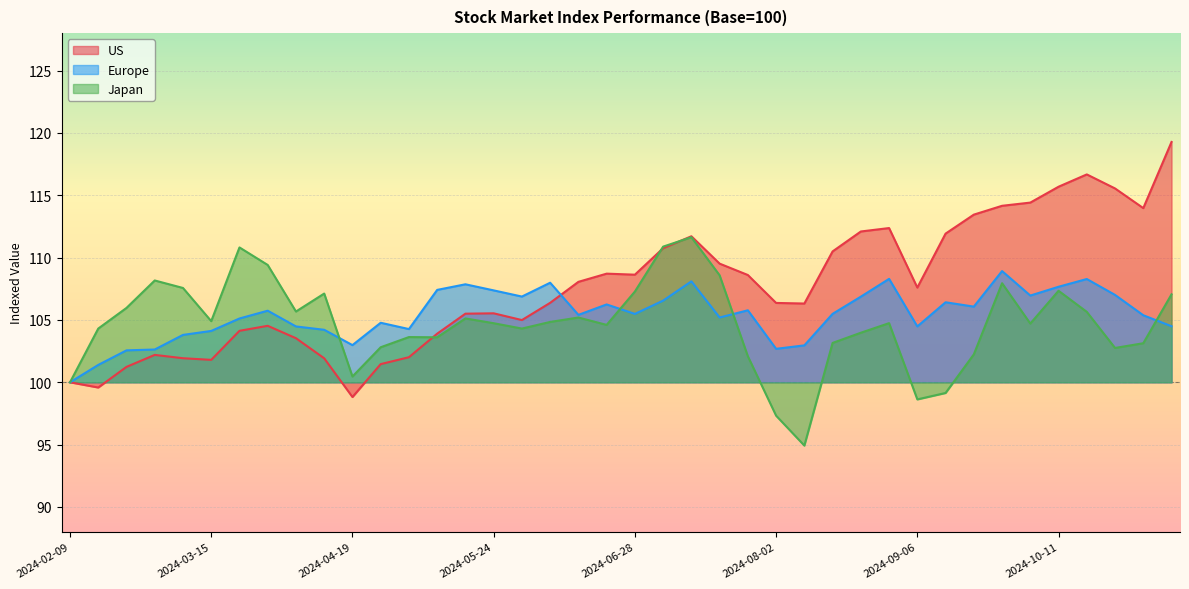

At which category is the sum across all series the highest?

2024-07-12